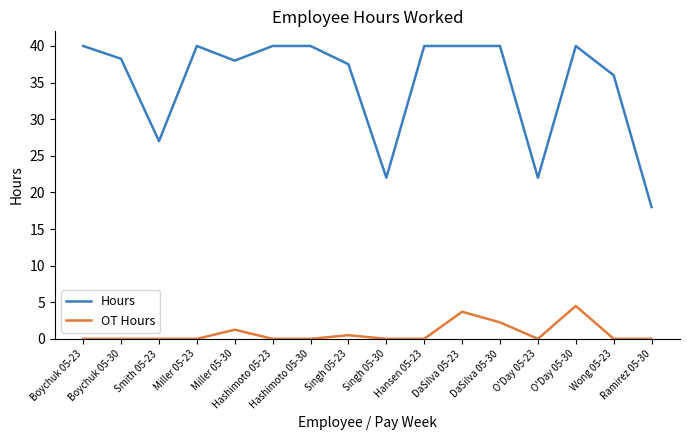

How many lines are shown in the chart?

2